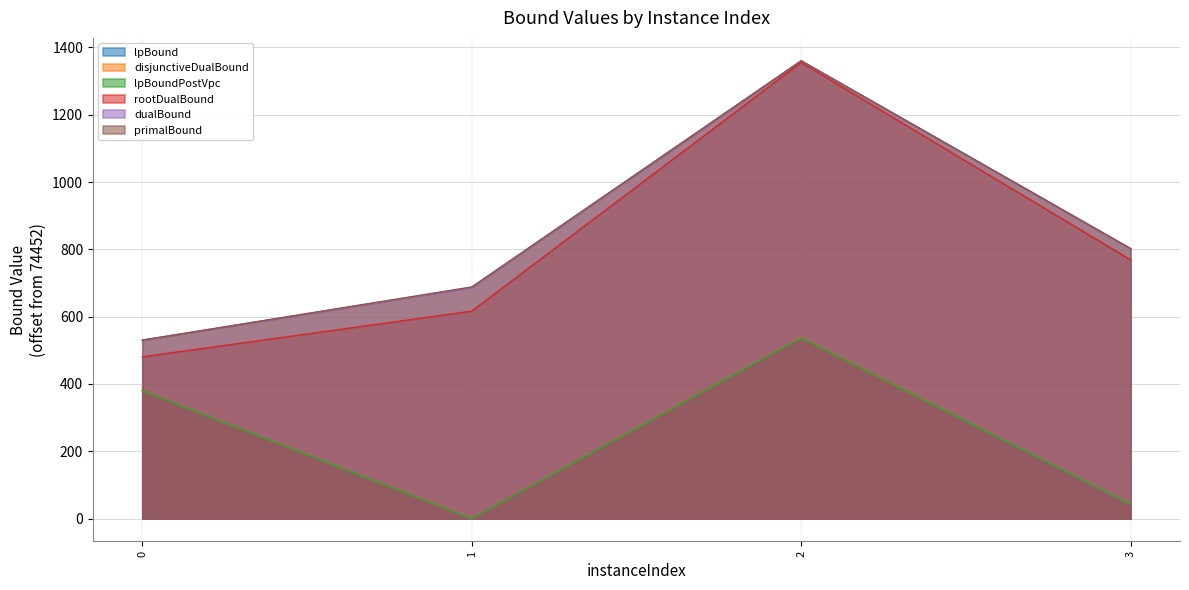

Rank the series by their maximum value, from highest to lowest.

dualBound, primalBound, rootDualBound, disjunctiveDualBound, lpBound, lpBoundPostVpc